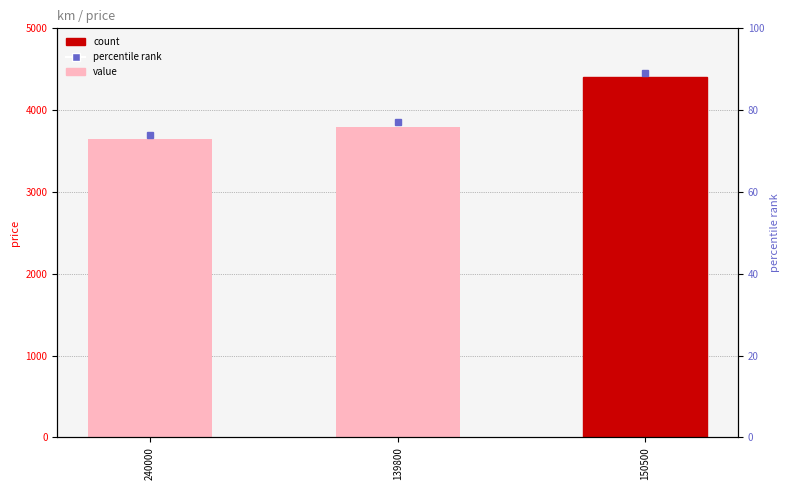

What is the change in value from 240000 to 150500?

+750